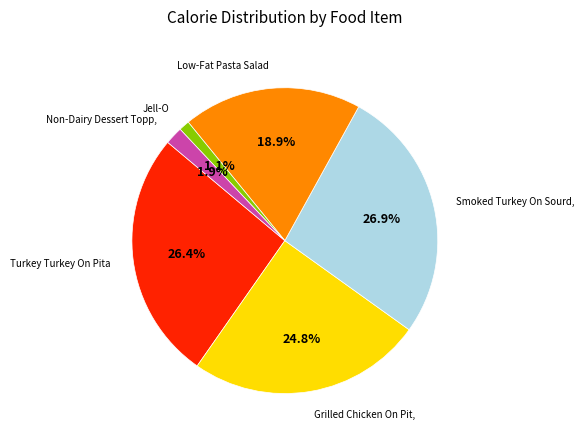

Is there any slice that represents more than half of the pie?

No